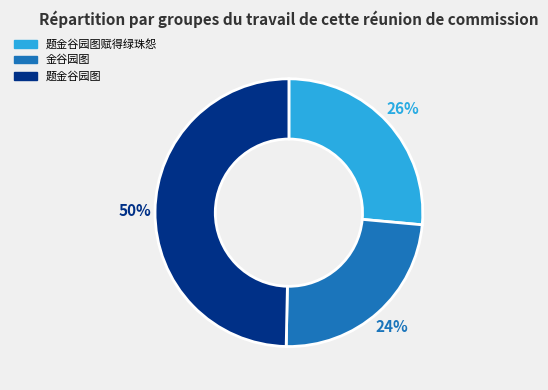

How many segments does this pie chart have?

3